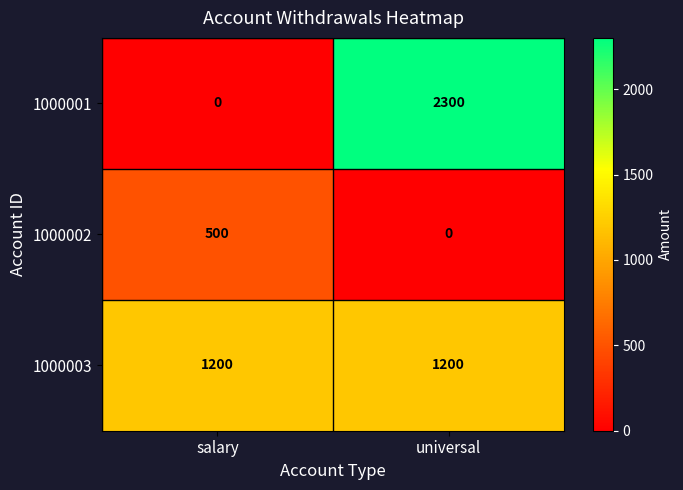

Is it true that 1000003 equals 1882 at universal?

False